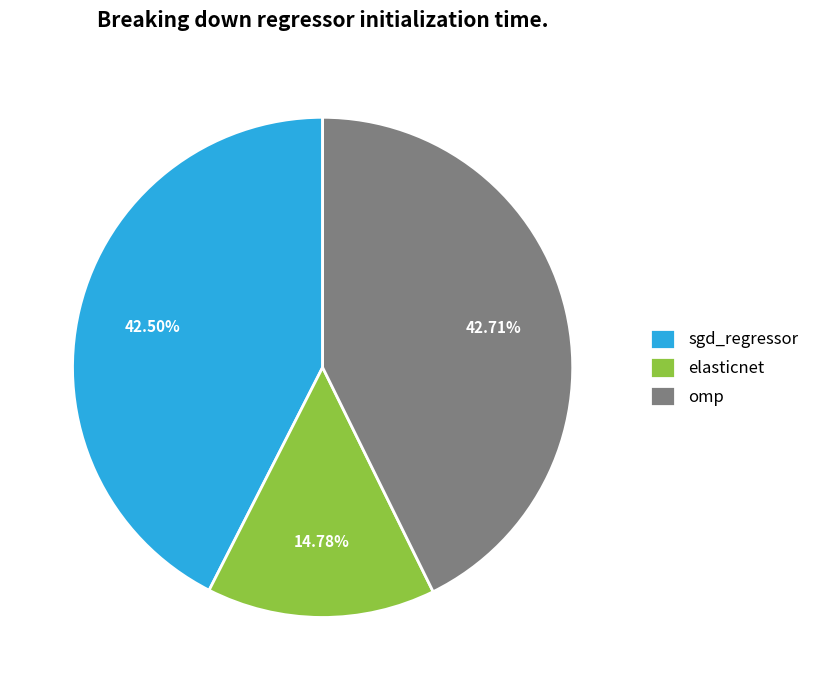

True or false: omp accounts for 43% of the total.

True